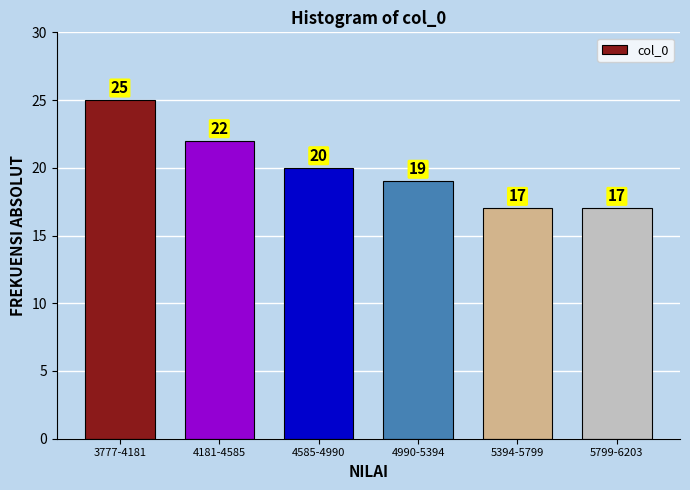

Reading left to right, transcribe all the data shown in this chart.

25	22	20	19	17	17